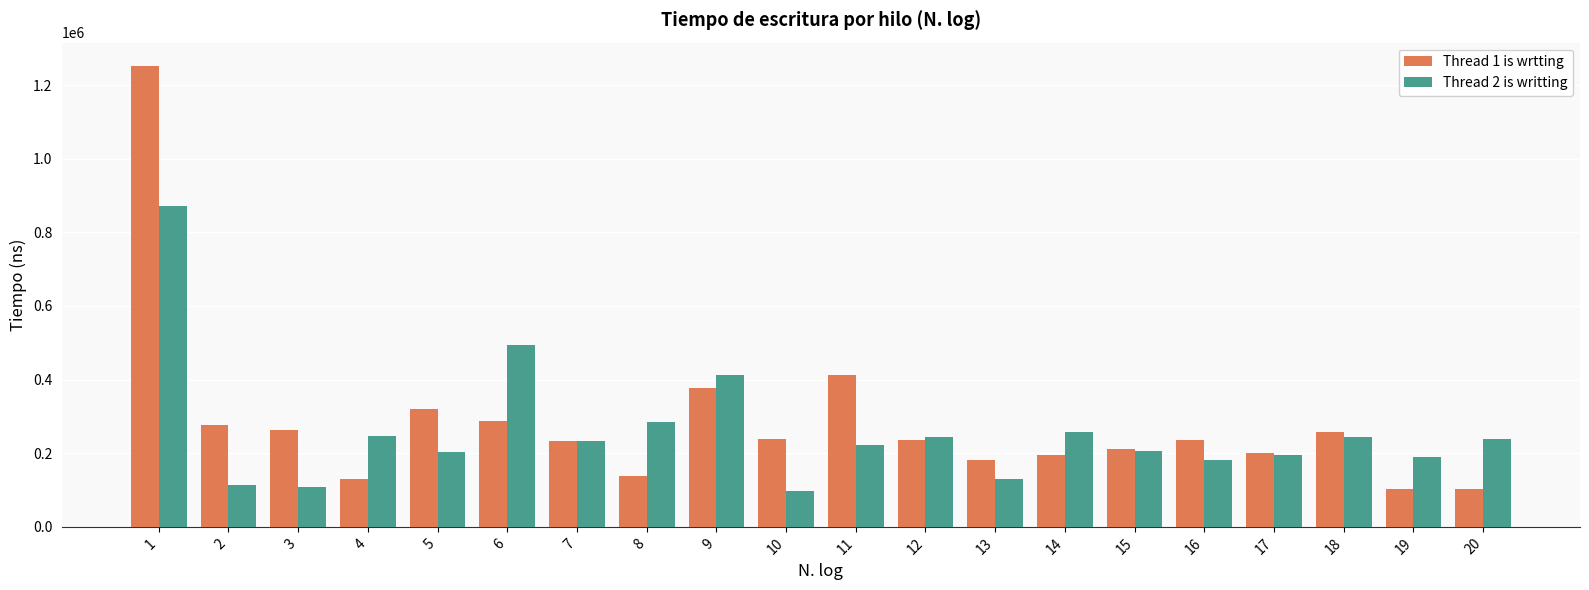

What is the highest value of the Thread 1 is wrtting series?

1252700